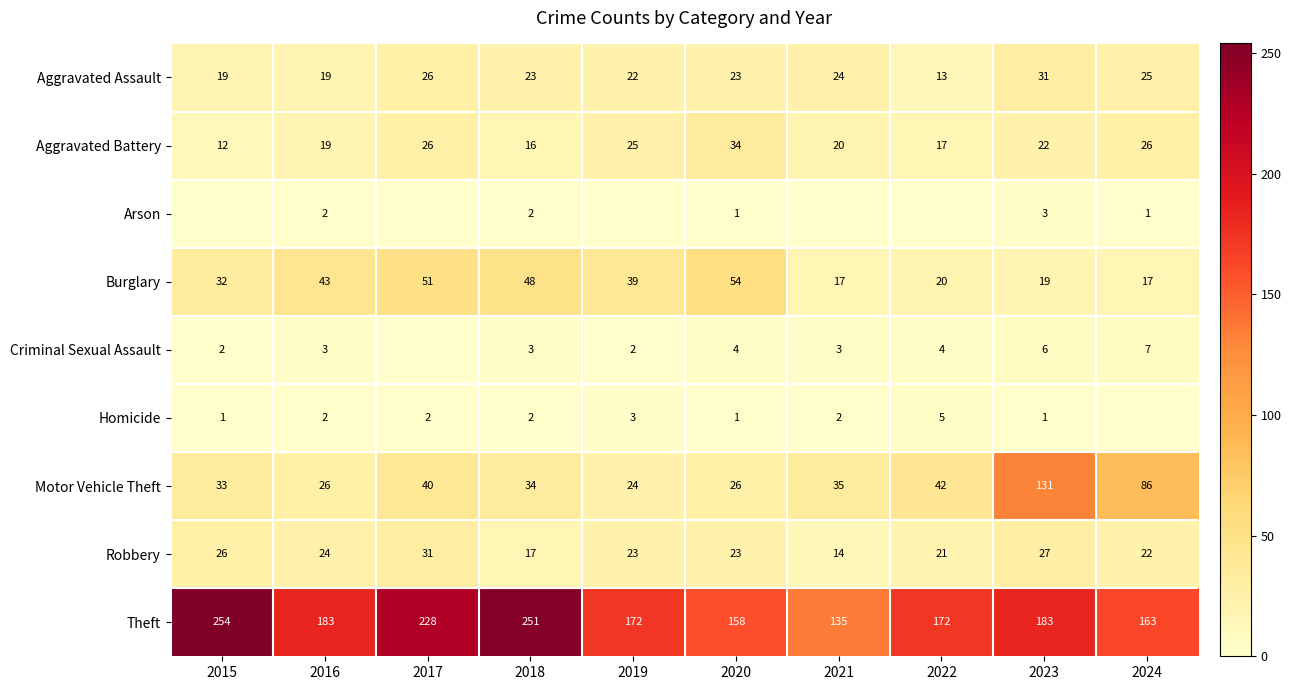

What is the lowest value of the Aggravated Battery series?

12